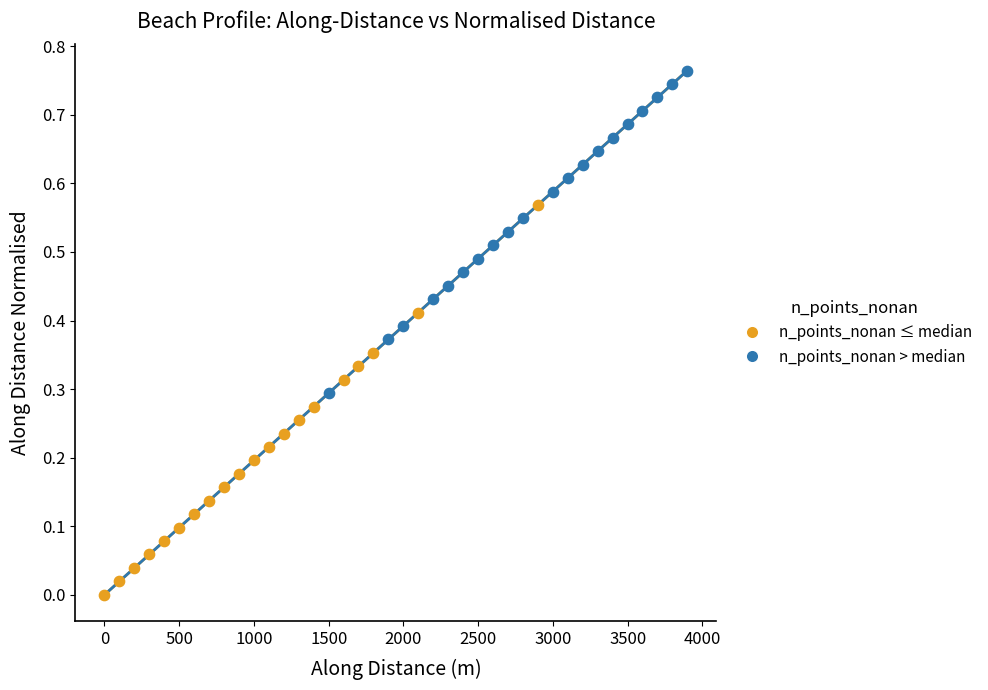

Which series reaches the minimum Y coordinate?

n_points_nonan ≤ median